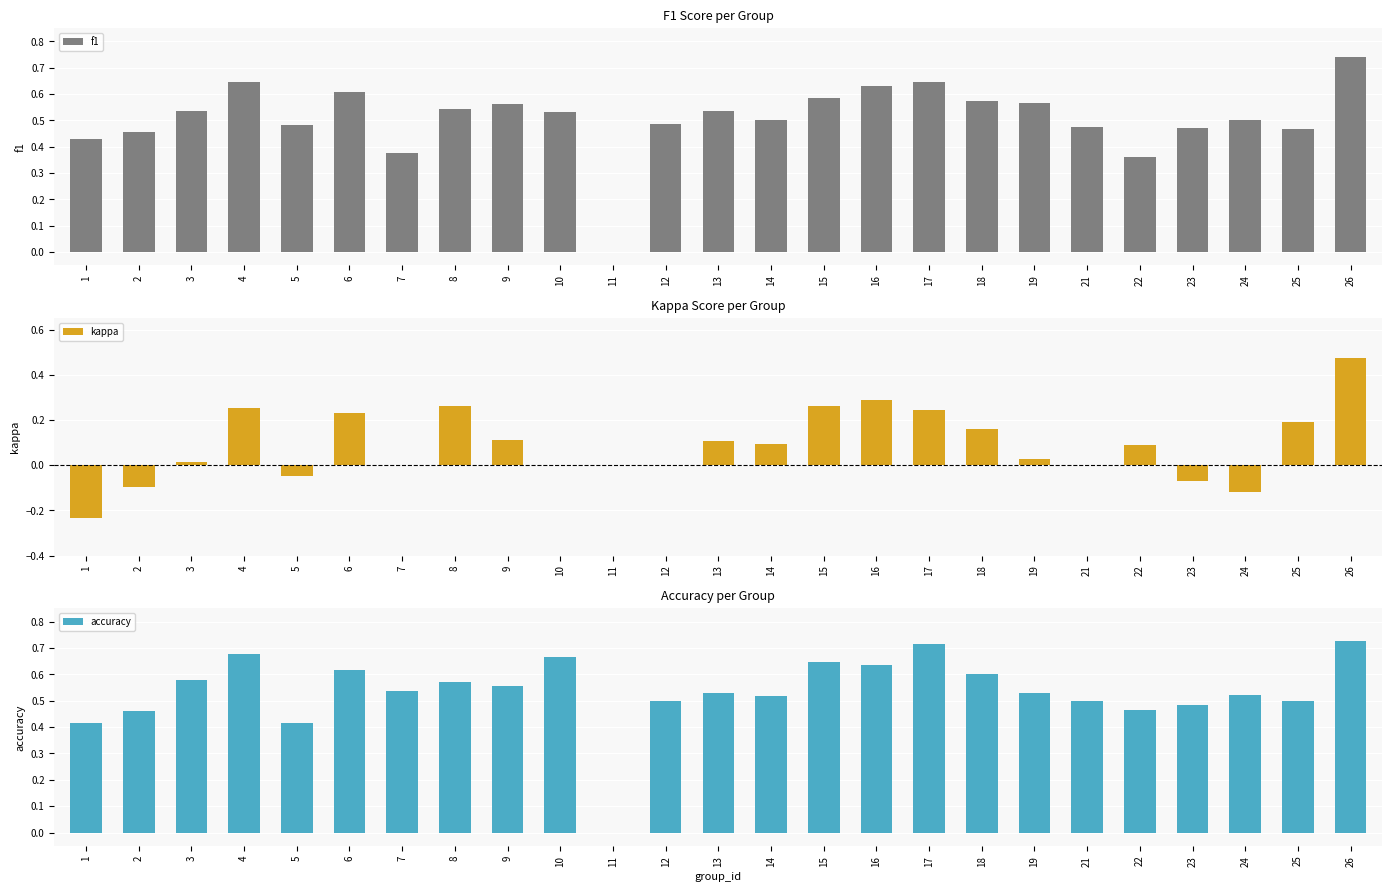

What is the total value across all series at 21?

1.0